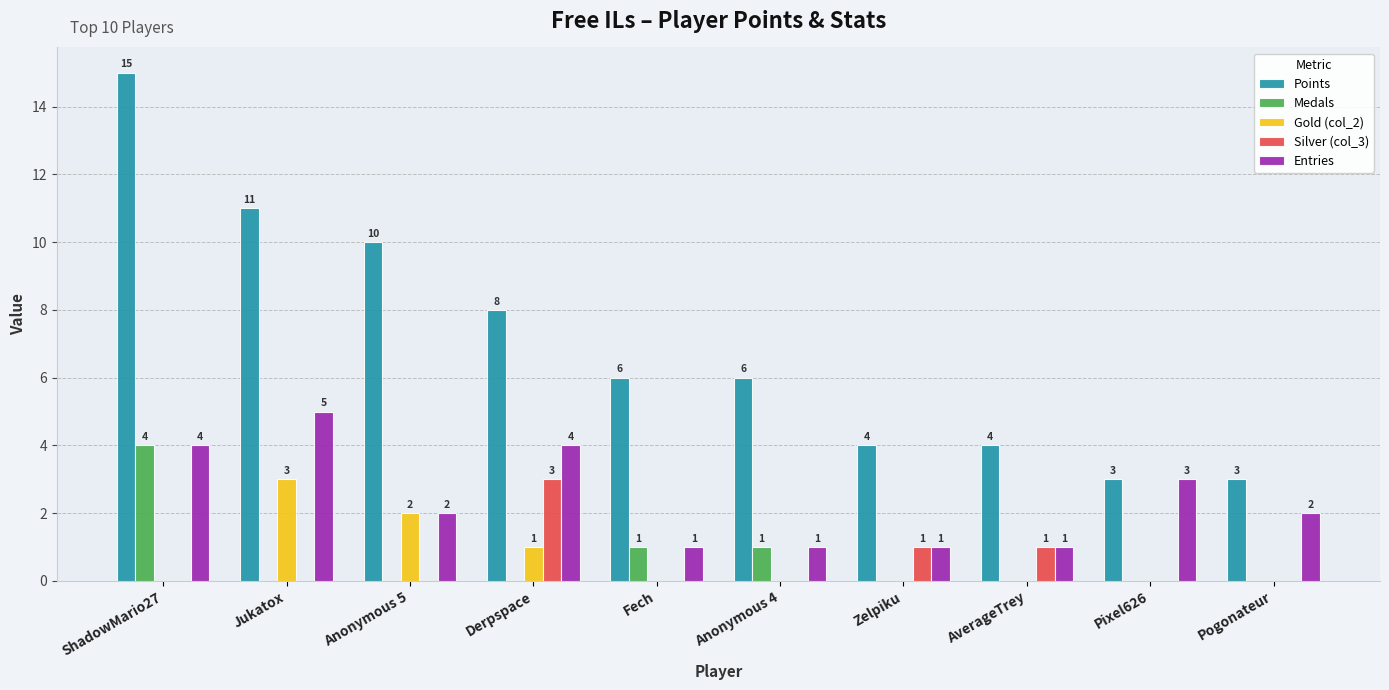

What is the highest value of the Points series?

15